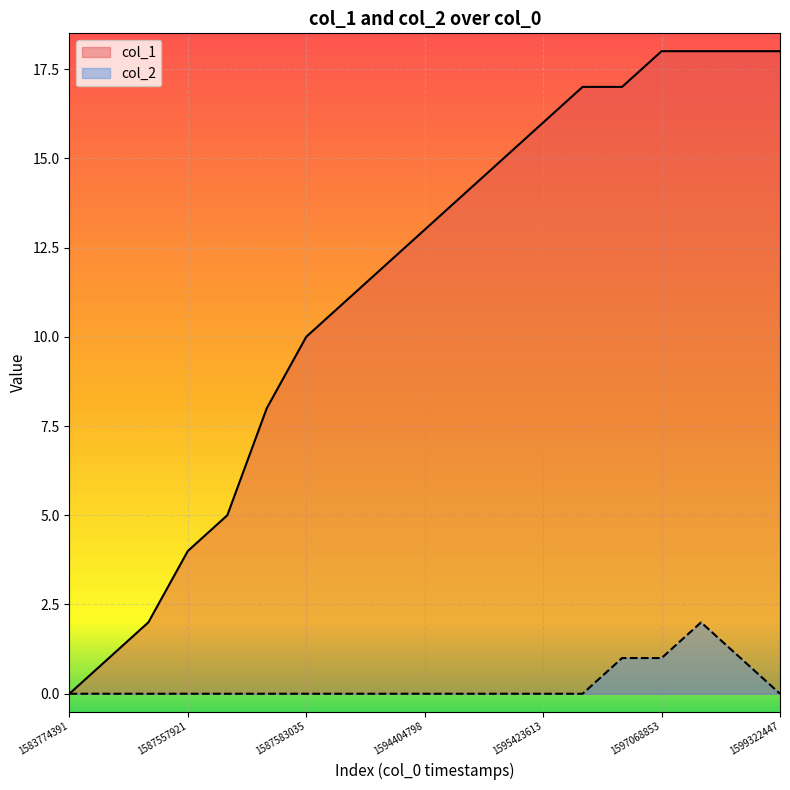

Rank the series by their average value, from lowest to highest.

col_2, col_1